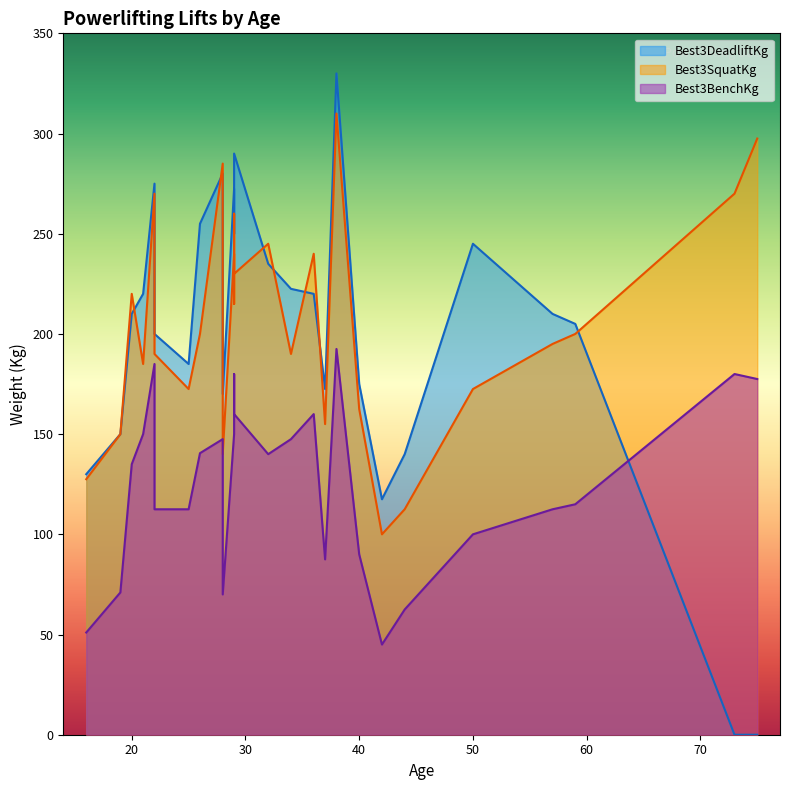

Reading left to right, what are all the values shown in this chart?

Best3SquatKg: 21=185.0	36=240.0	20=220.0	34=190.0	32=245.0	29=215.0	22=270.0	29=240.0	29=230.0	29=260.0	38=310.0	16=127.5	42=100.0	44=112.5	19=150.0	28=140.0	37=155.0	40=162.5	25=172.5	22=190.0	59=200.0	57=195.0	50=172.5	26=200.0	28=285.0	73=270.0	75=297.5
Best3BenchKg: 21=150.0	36=160.0	20=135.0	34=147.5	32=140.0	29=180.0	22=185.0	29=150.0	29=160.0	29=160.0	38=192.5	16=51.0	42=45.0	44=62.5	19=71.0	28=70.0	37=87.5	40=90.0	25=112.5	22=112.5	59=115.0	57=112.5	50=100.0	26=140.5	28=147.5	73=180.0	75=177.5
Best3DeadliftKg: 21=220.0	36=220.0	20=210.0	34=222.5	32=235.0	29=250.0	22=275.0	29=272.5	29=290.0	29=290.0	38=330.0	16=130.0	42=117.5	44=140.0	19=150.0	28=170.0	37=172.5	40=175.0	25=185.0	22=200.0	59=205.0	57=210.0	50=245.0	26=255.0	28=280.0	73=0.0	75=0.0